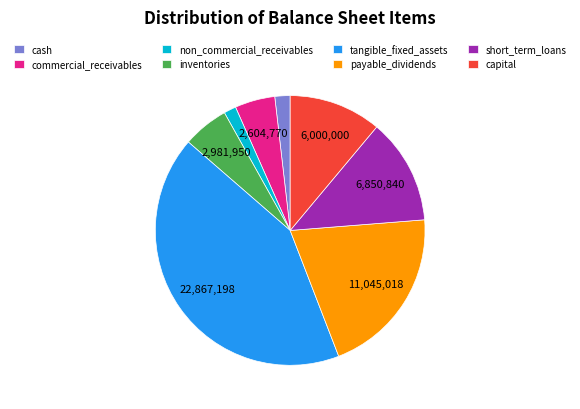

Between capital and short_term_loans, which is larger?

short_term_loans